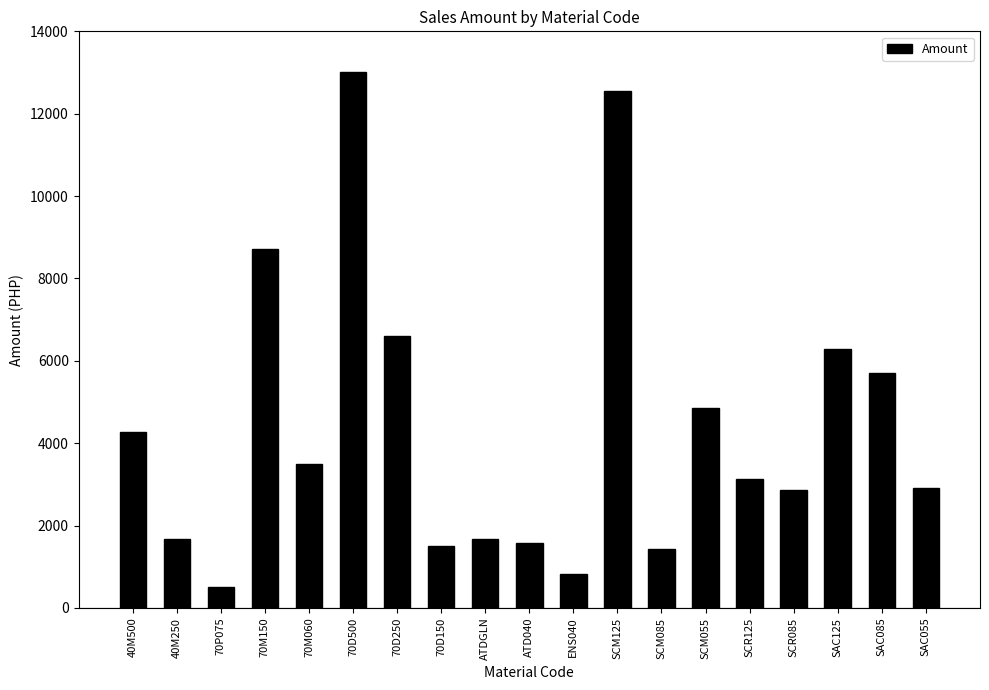

Approximately how many times larger is the value at 70M060 compared to 70D150?

2.3